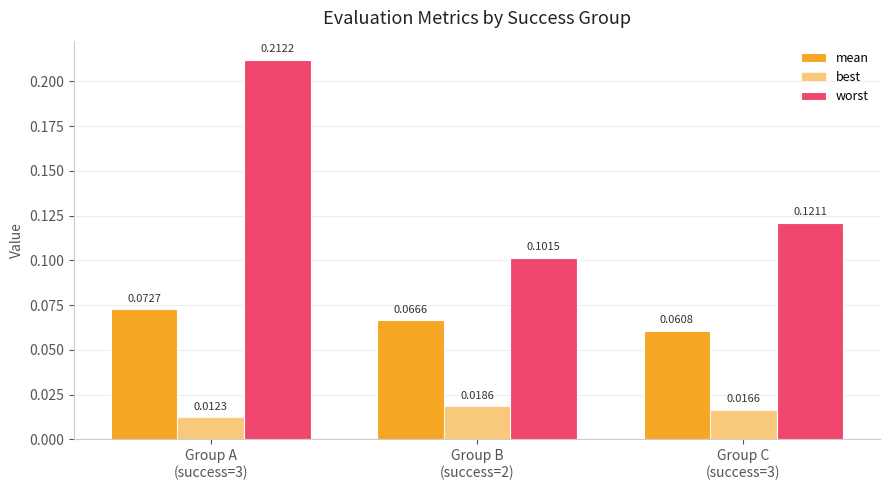

Count the number of categories in the chart.

3